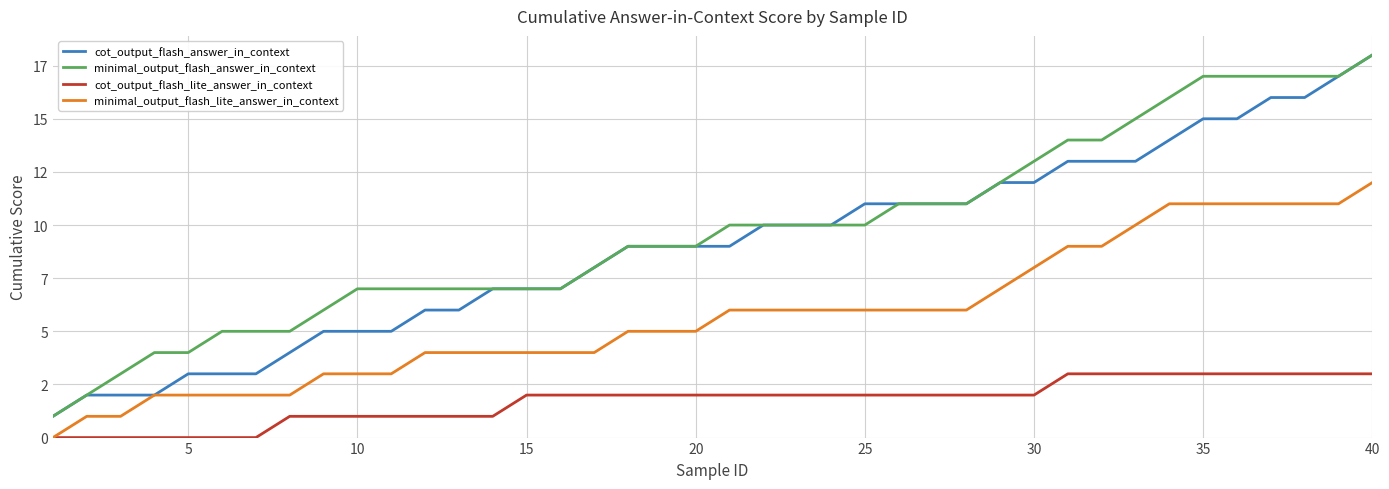

What are all the series names shown in the legend?

cot_output_flash_answer_in_context, minimal_output_flash_answer_in_context, cot_output_flash_lite_answer_in_context, minimal_output_flash_lite_answer_in_context